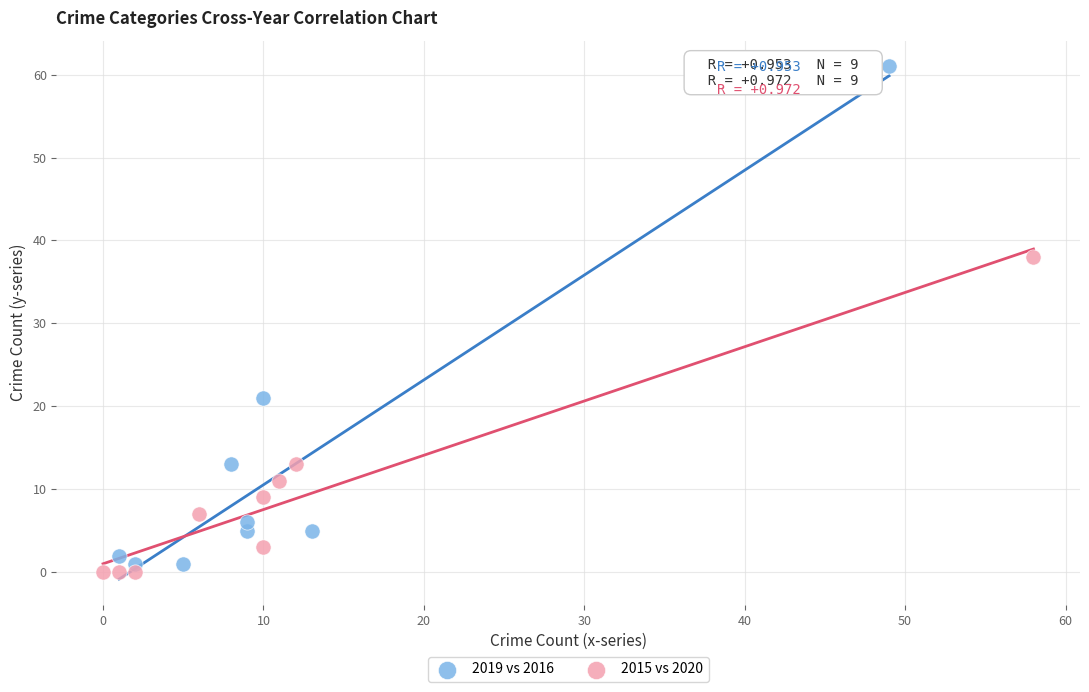

Which series has the largest Y range (max minus min)?

2019 vs 2016